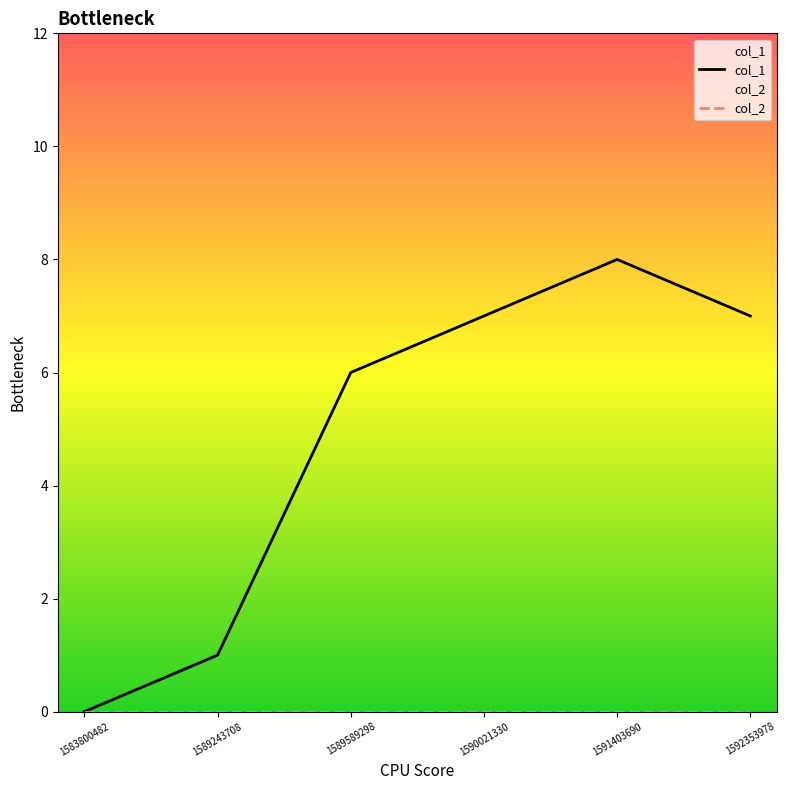

List the labels in order of value, largest first.

1591403690, 1590021330, 1592353978, 1589589298, 1589243708, 1583800482